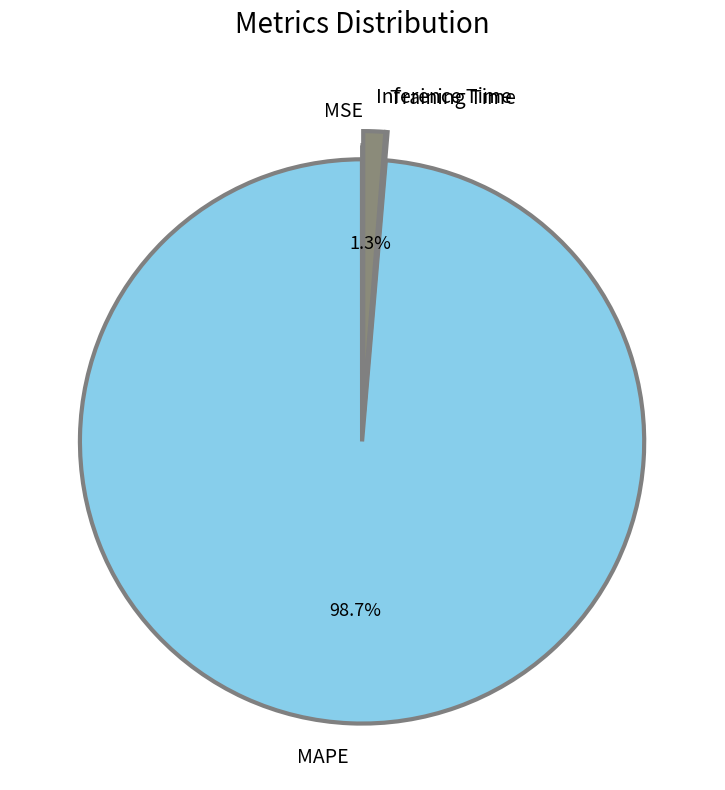

What is the largest slice in the pie chart?

MAPE